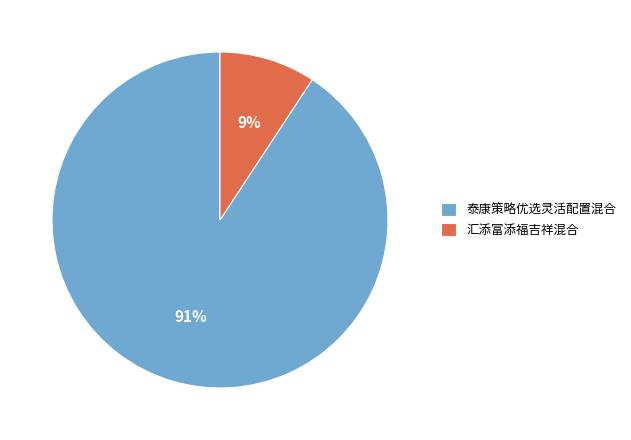

Does 泰康策略优选灵活配置混合 represent more than half of the total?

Yes